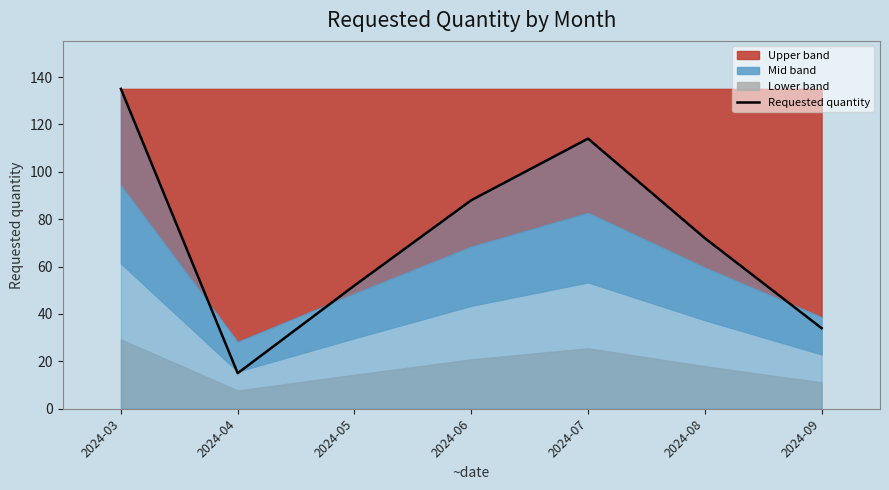

Which category has the highest value across all series?

2024-03